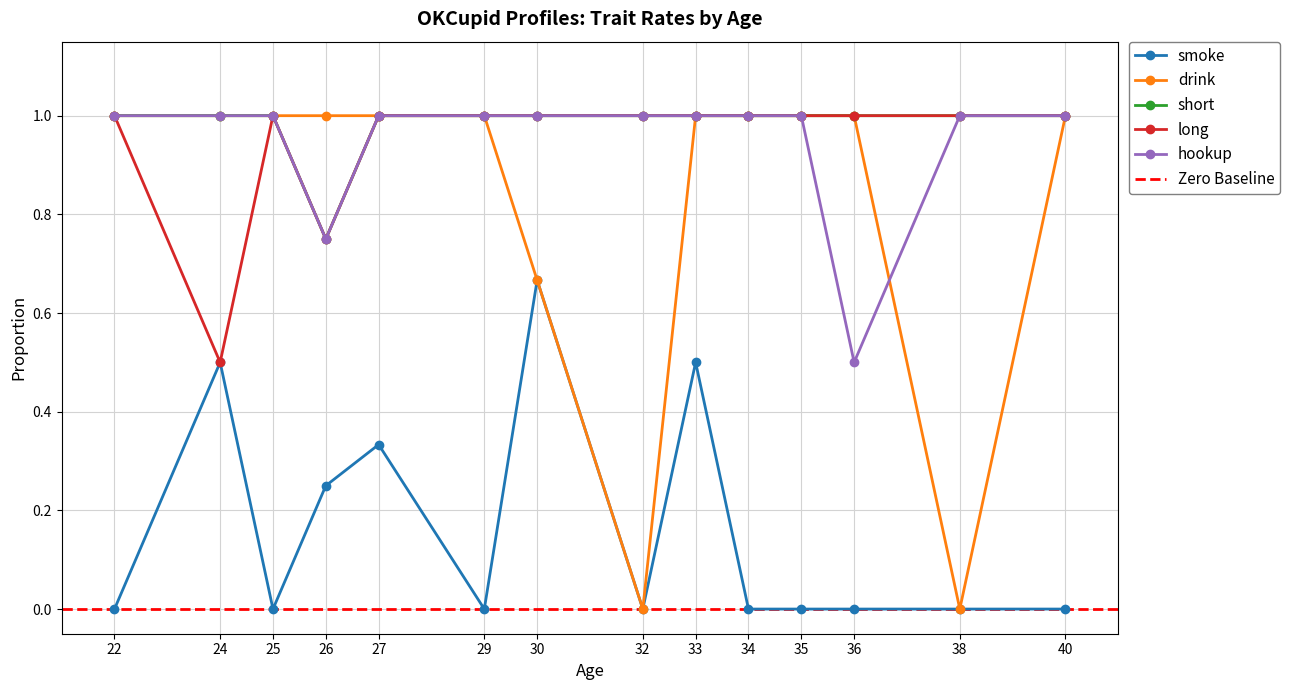

Is the value of short at 27 greater than the value of smoke at 26?

Yes